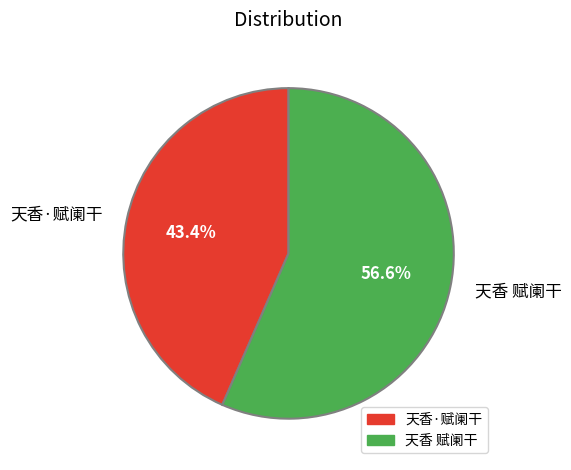

What is the ratio of the value at 天香·赋阑干 to the value at 天香 赋阑干?

0.8